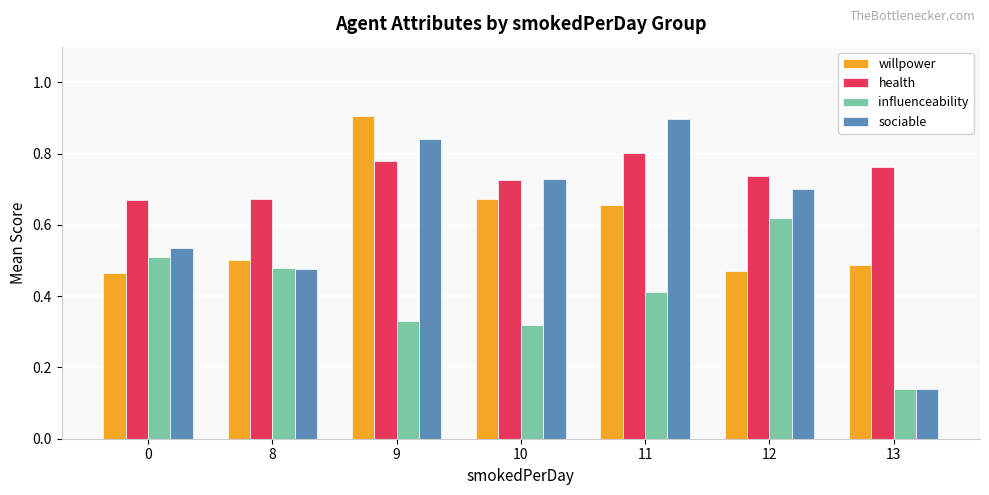

The value of willpower at 13 is 0.5. True or false?

True